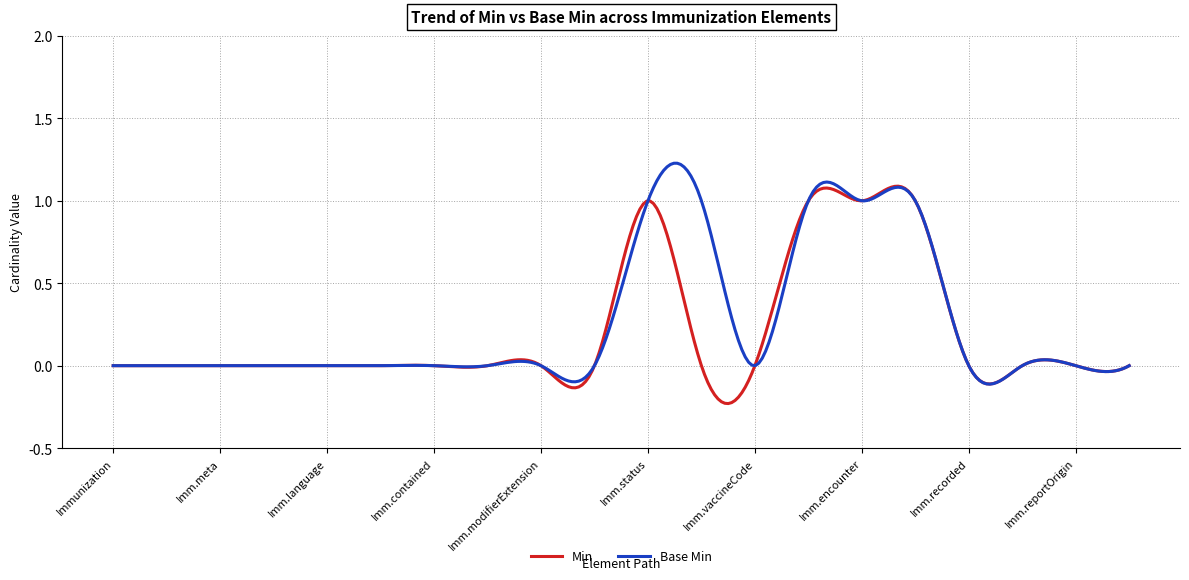

Rank the series by their maximum value, from lowest to highest.

Min, Base Min